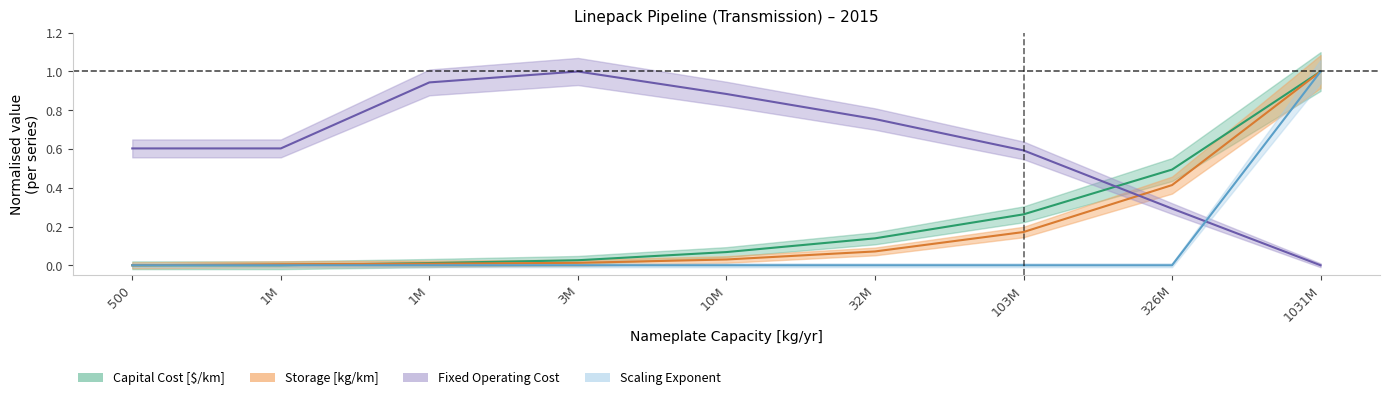

Which category has the highest value across all series?

1031M